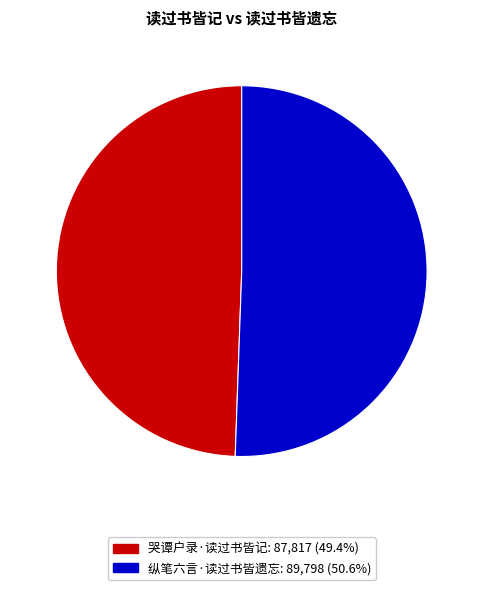

Which category has the smallest portion of the pie?

哭谭户录·读过书皆记